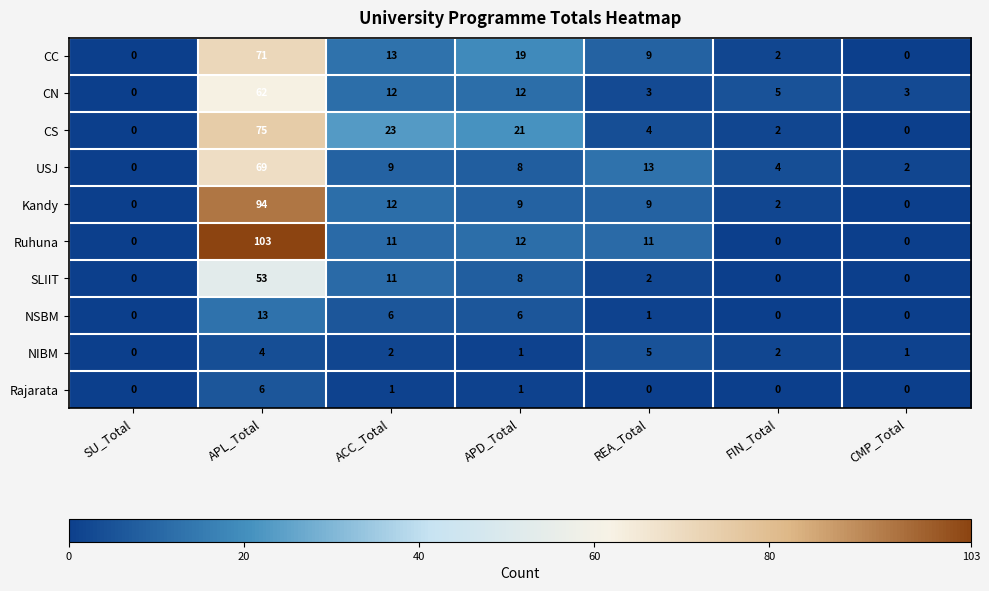

At which label is CS closest to 37?

ACC_Total